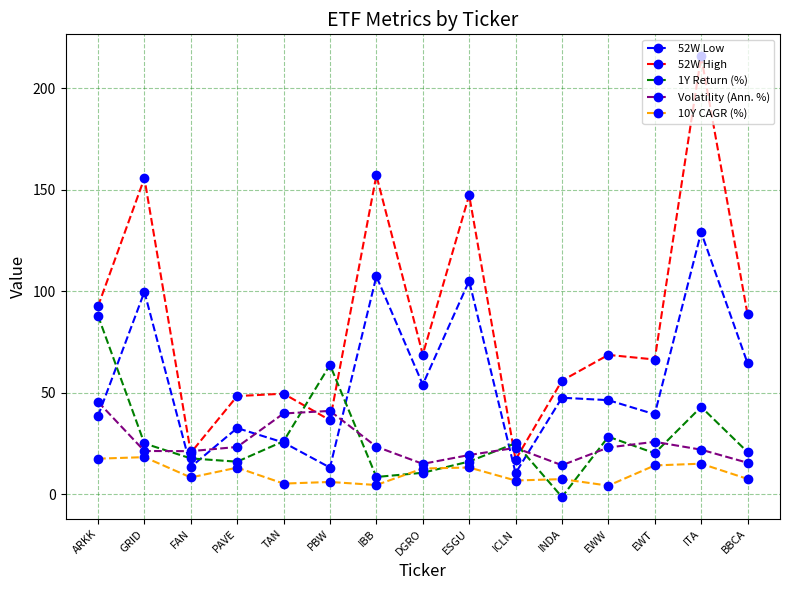

What is the average value of the 1Y Return (%) series?

27.2